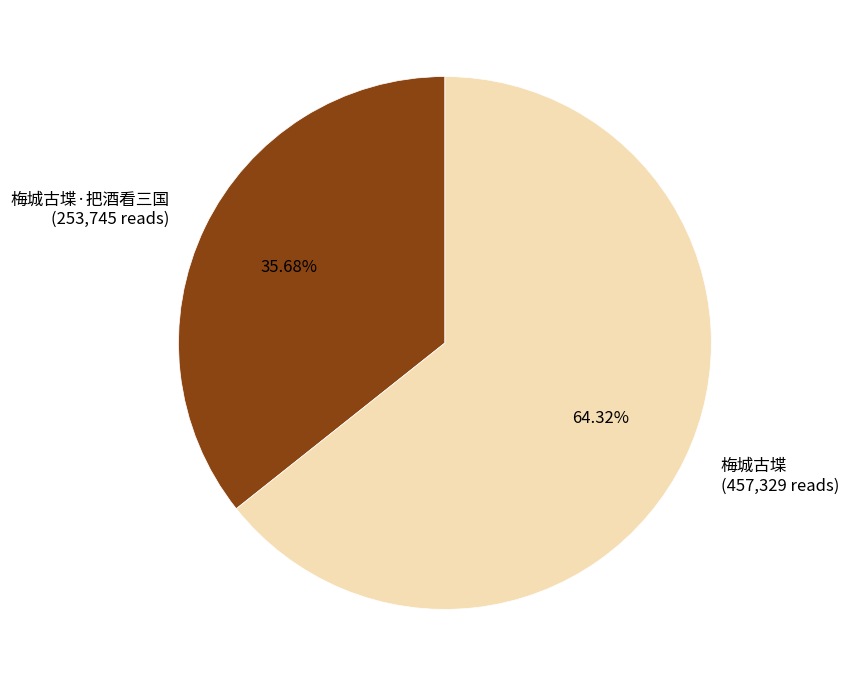

Is the sum of 梅城古堞·把酒看三国 (253,745 reads) and 梅城古堞 (457,329 reads) greater than half?

Yes